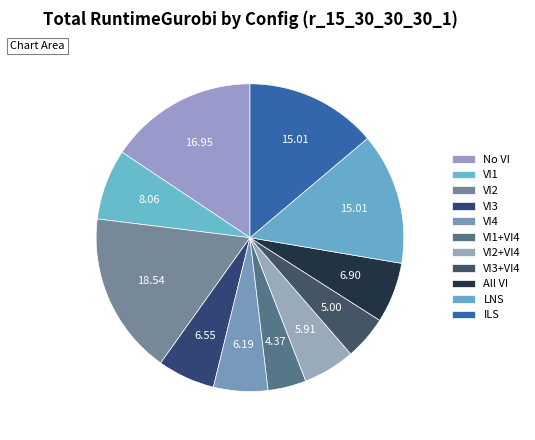

What percentage is the No VI slice, to the nearest percent?

16%